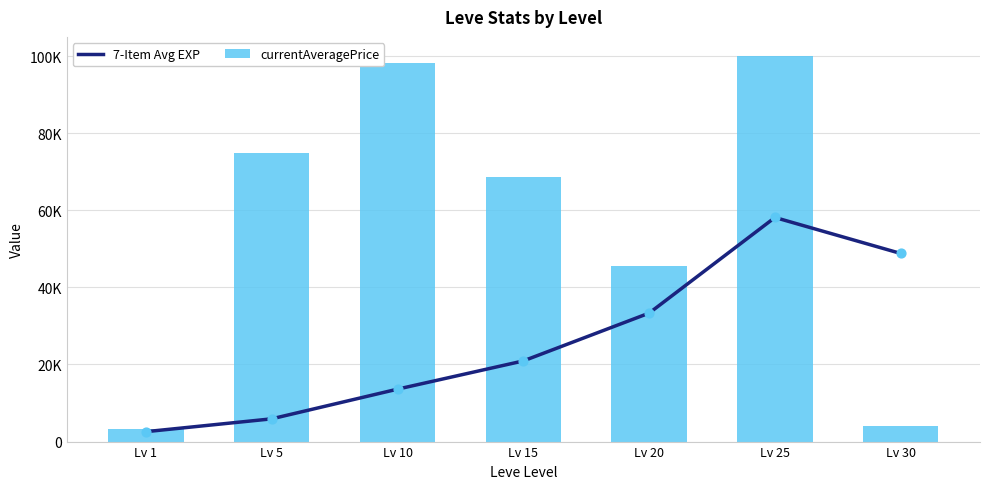

Which series has the largest total across all categories?

currentAveragePrice